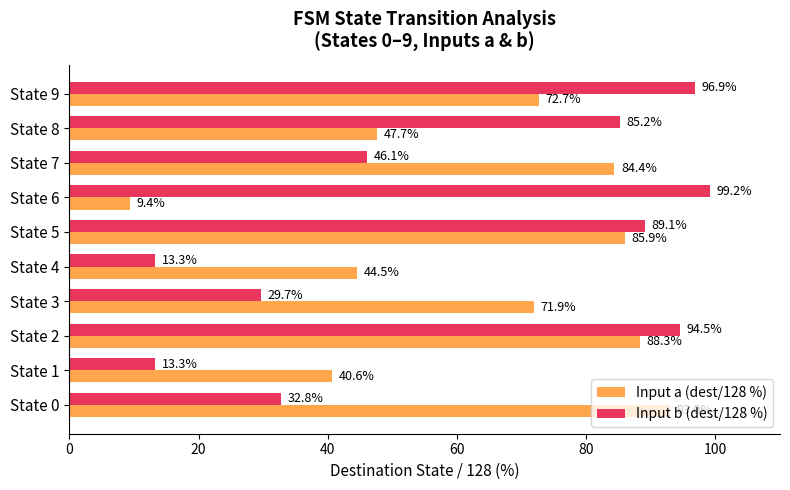

What is the difference between the maximum and minimum values in the Input a (dest/128 %) series?

83.6